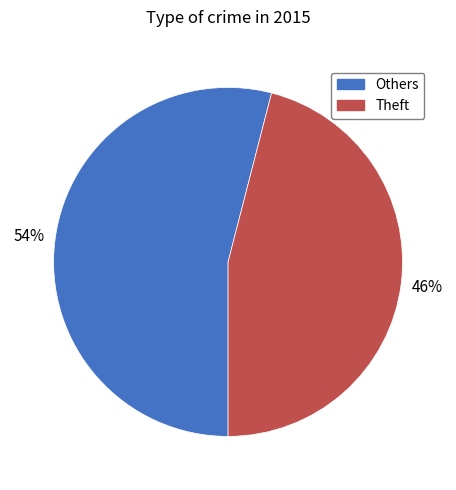

To the nearest percent, what is the average slice percentage?

50%